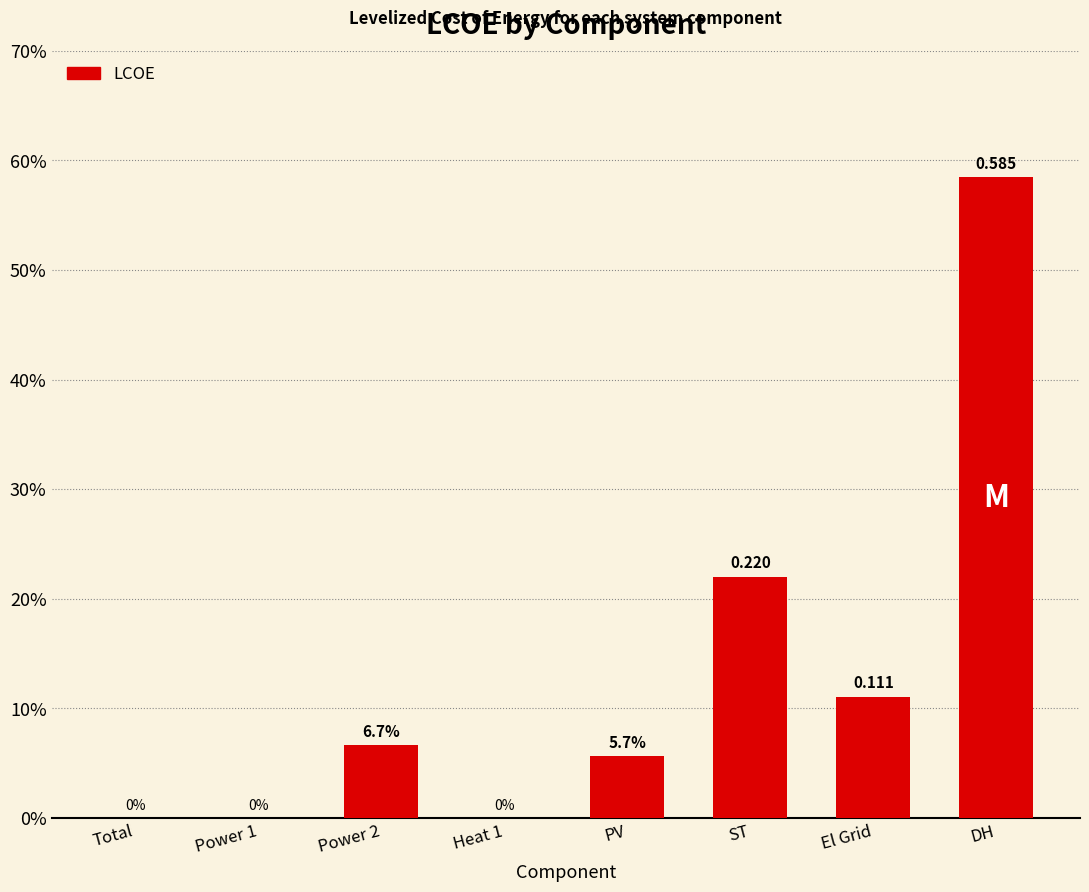

Which label corresponds to the largest value in the chart?

DH